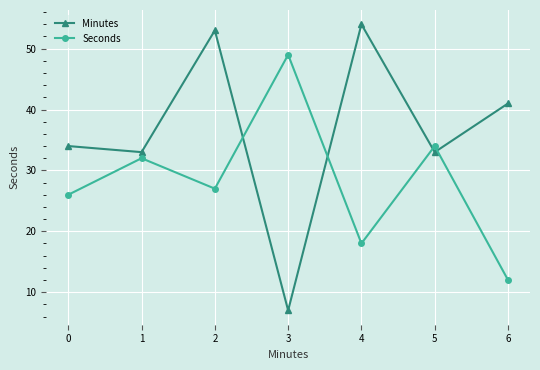

At 5, list the series in order from largest to smallest.

Seconds, Minutes